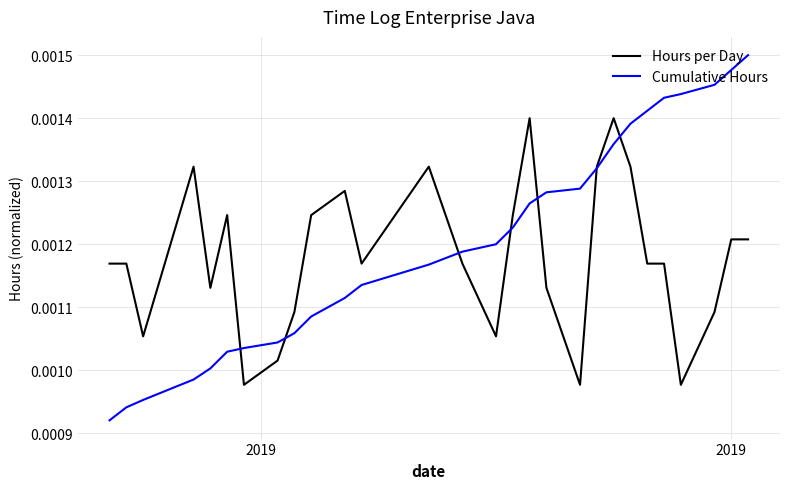

Rank the series by their maximum value, from lowest to highest.

Hours per Day, Cumulative Hours